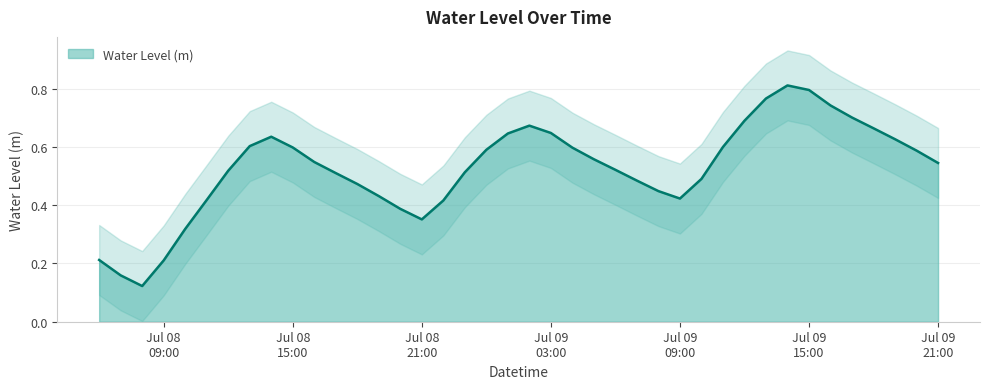

Which has a higher value, 2023-07-08 20:00:00 or 2023-07-09 07:00:00?

2023-07-09 07:00:00